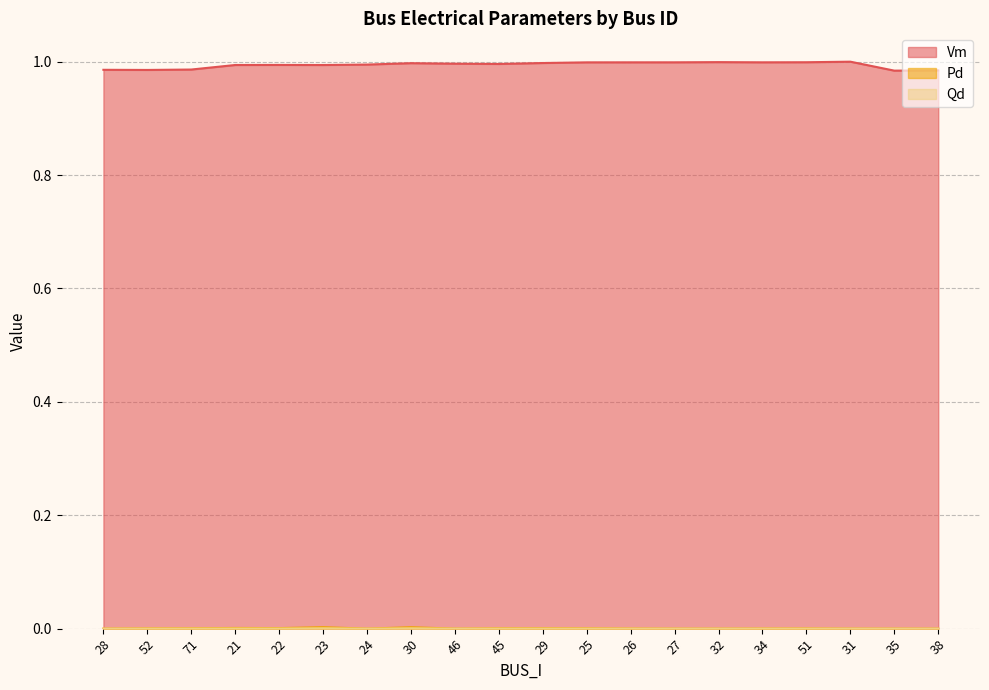

What value does the Vm series have at 34?

1.0